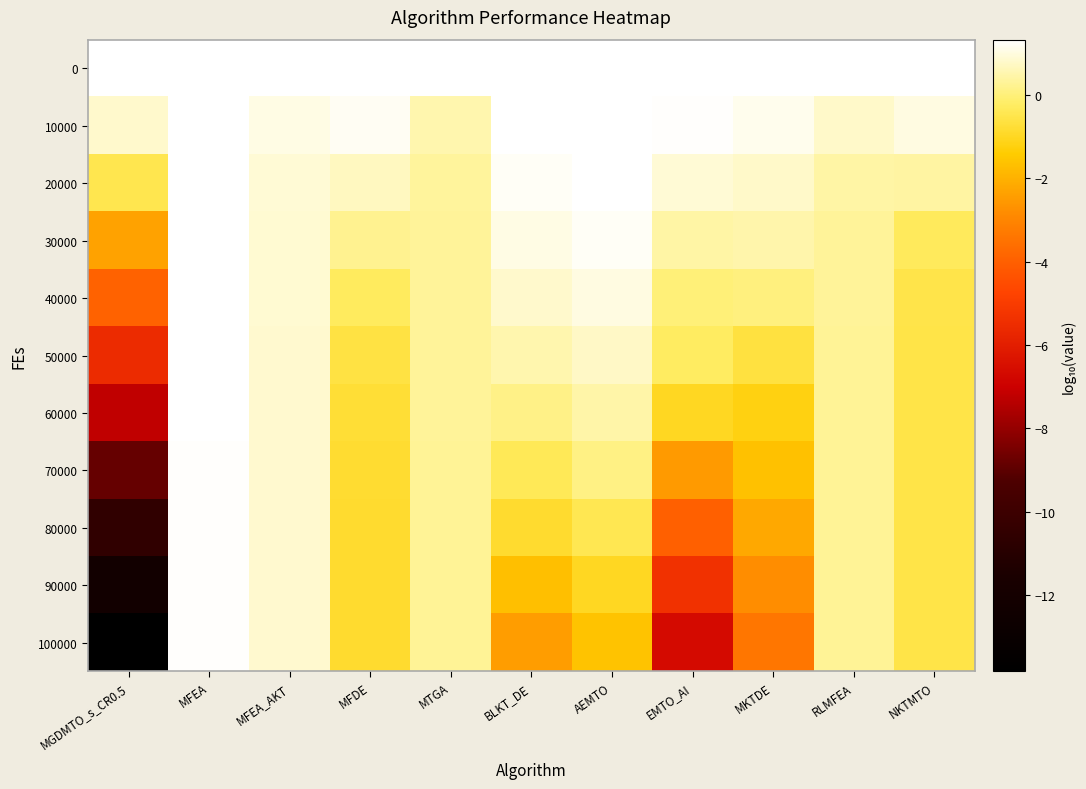

What is the spread (max minus min) of values at MTGA?

1.0